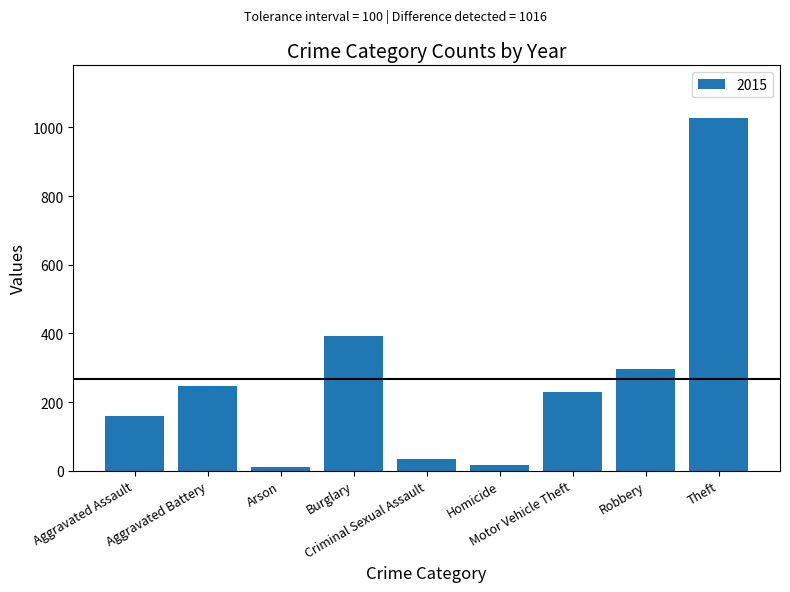

What is the label of the 9th bar from the right?

Aggravated Assault